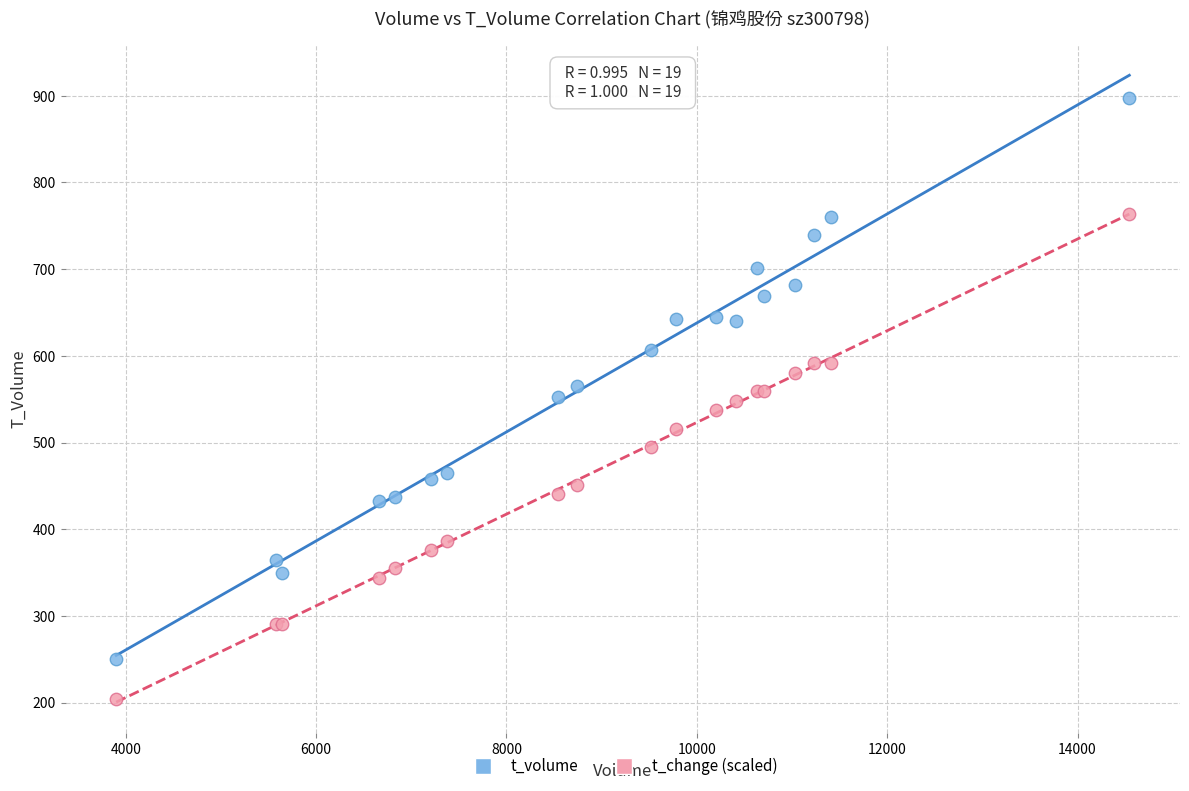

Which series reaches the minimum Y coordinate?

t_change (scaled)